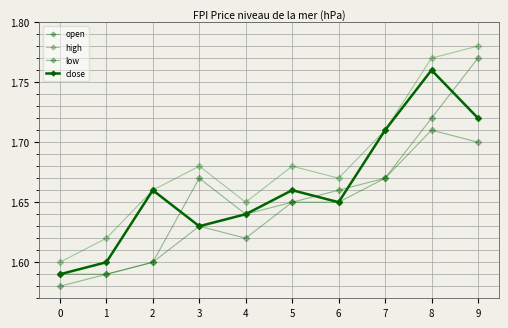

What is the sum of the low values at 6 and 1?

3.2